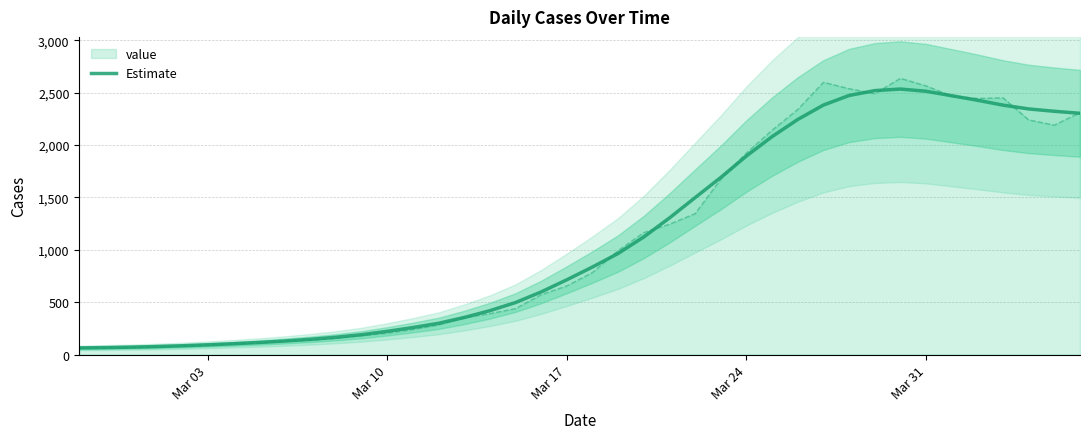

The value of value at Mar 17 is 191.2. True or false?

False